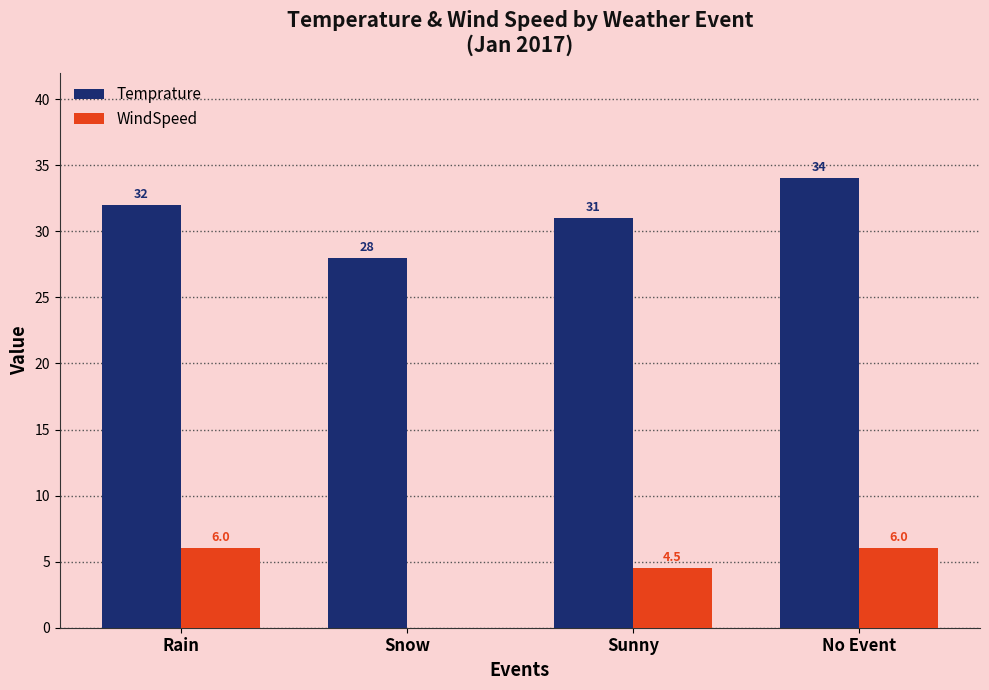

Reading left to right, extract all data points from this chart.

Temprature: 32.0	28.0	31.0	34.0
WindSpeed: 6.0	0.0	4.5	6.0